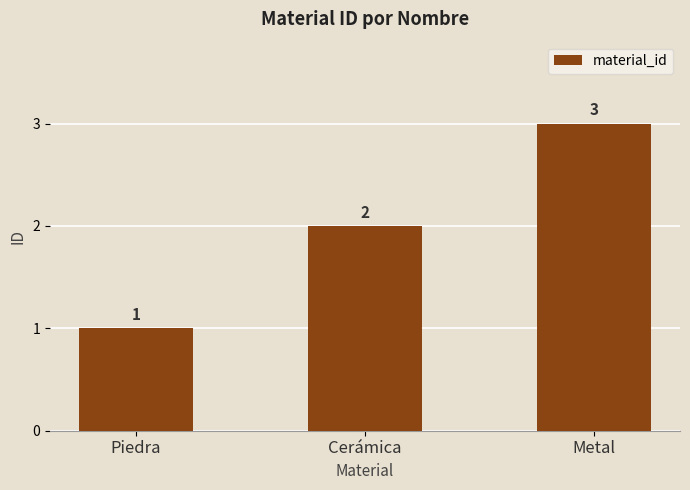

Where is the data nearest to the value 2?

Cerámica